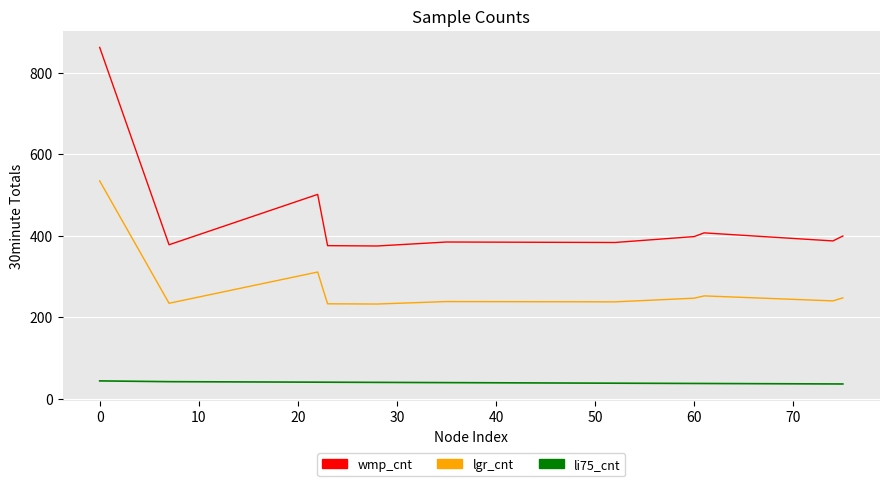

Which series has the largest total across all categories?

wmp_cnt